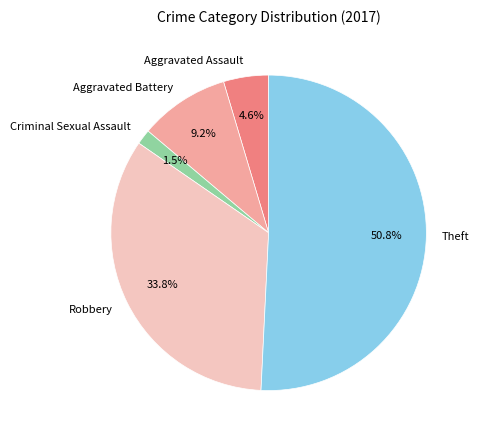

To the nearest percent, what is the average slice percentage?

20%